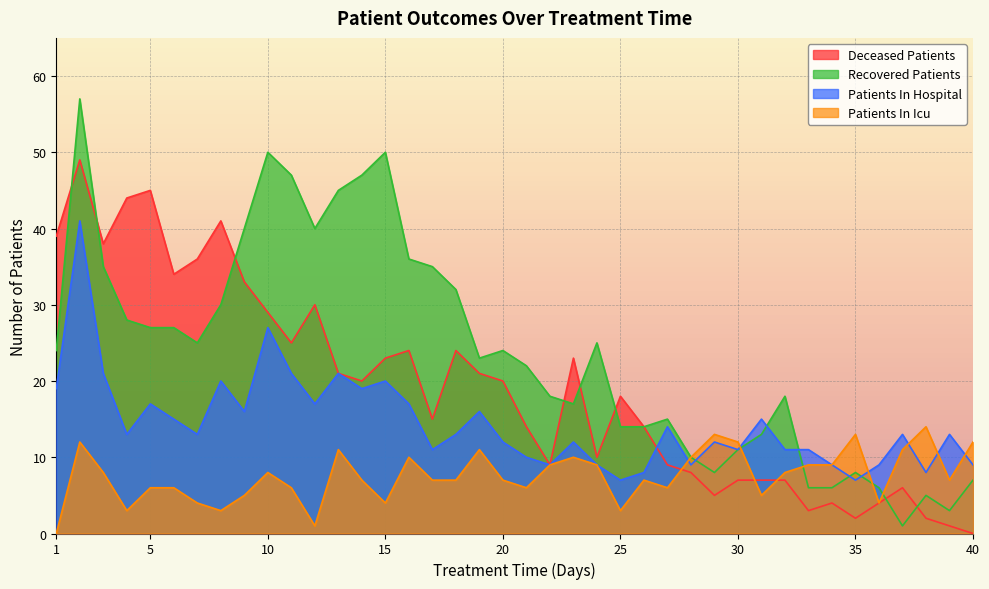

Which series changed the most between 30 and 34?

recovered_patients